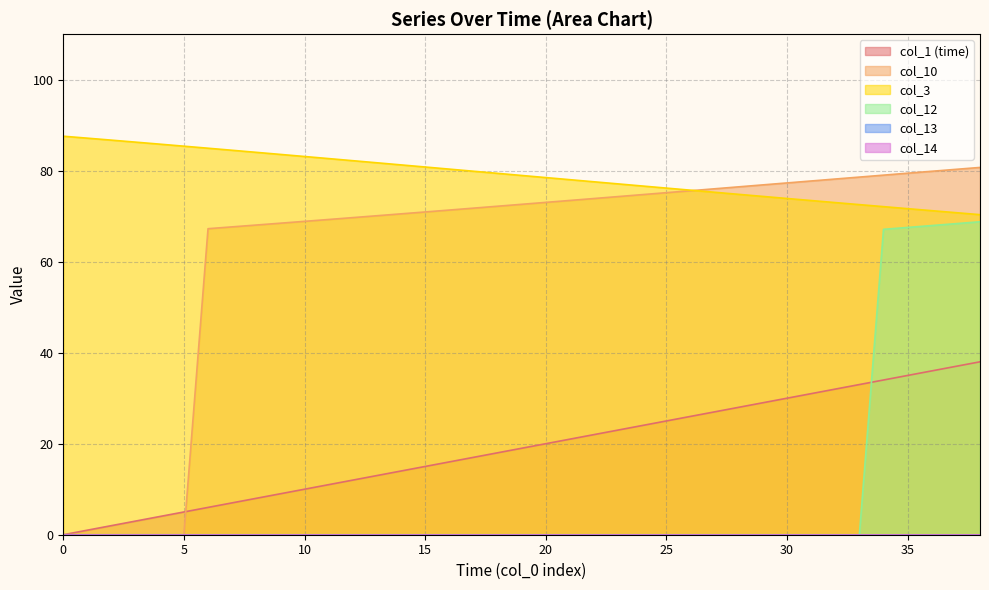

What is the difference between the highest and lowest values at 4?

85.8